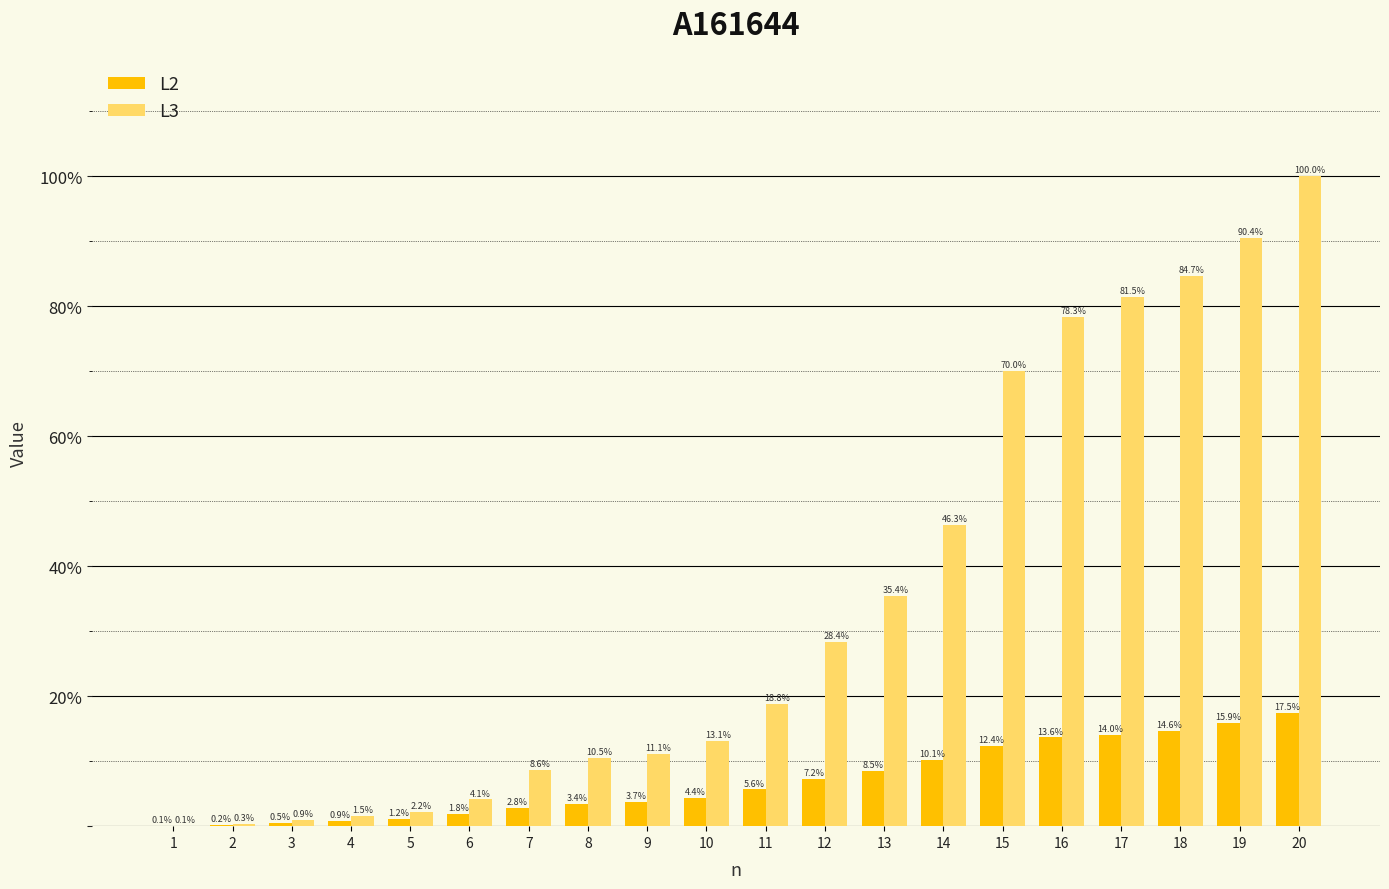

How many data points in L2 are above 5?

10